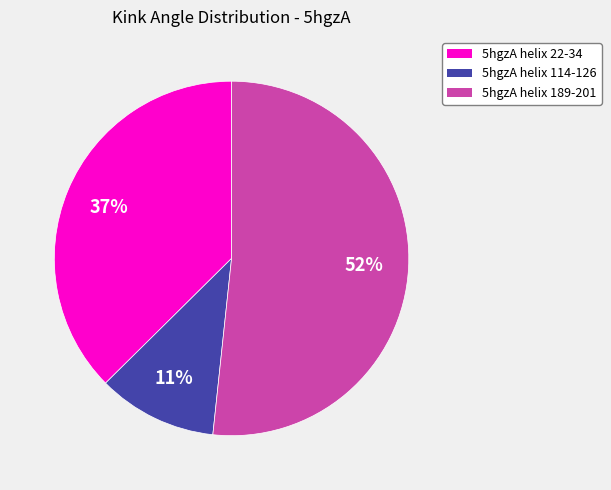

What is the smallest slice in the pie chart?

5hgzA helix 114-126